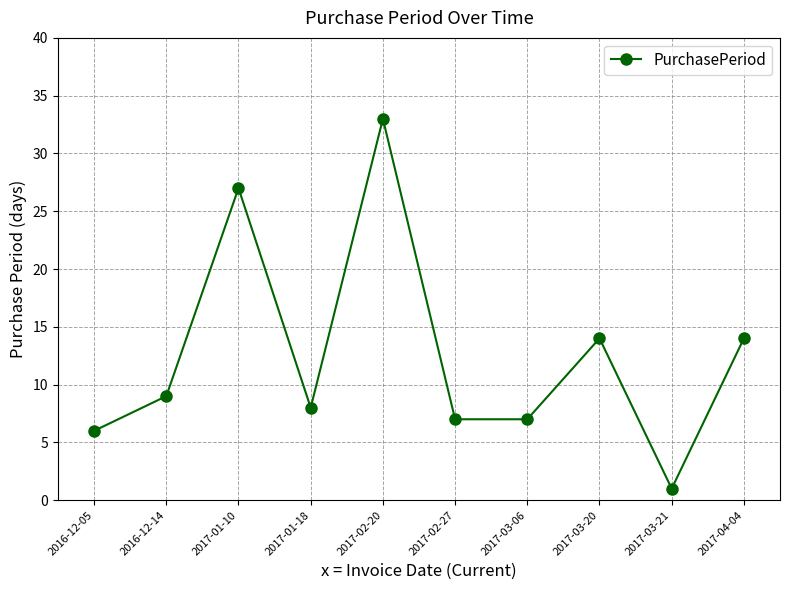

At which category does the chart reach its minimum across all series?

2017-03-21